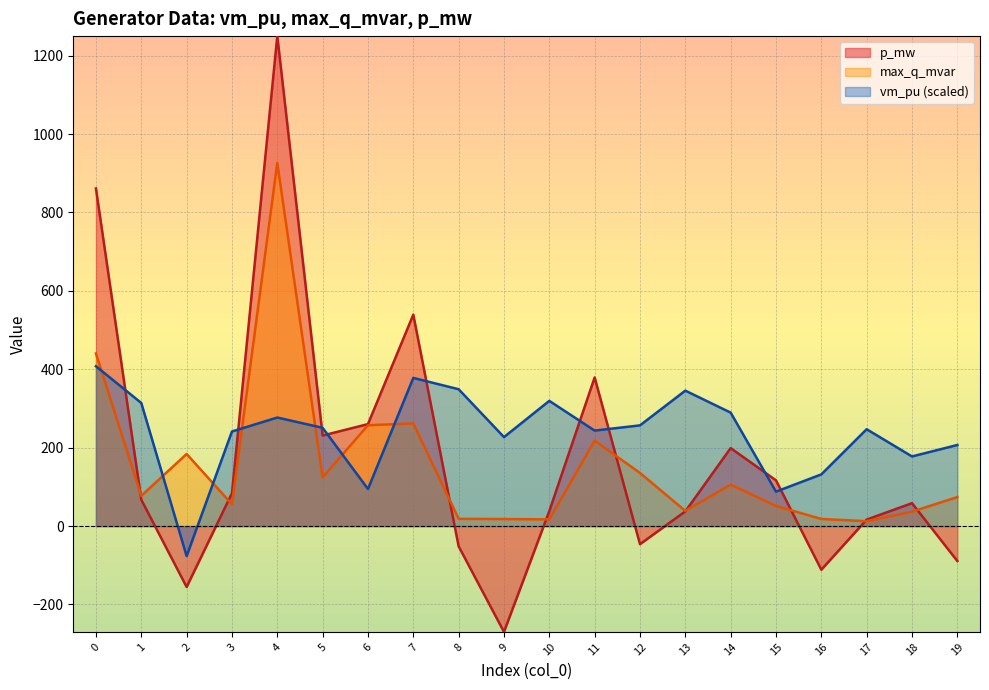

Between 4 and 6, which series saw the biggest shift?

p_mw